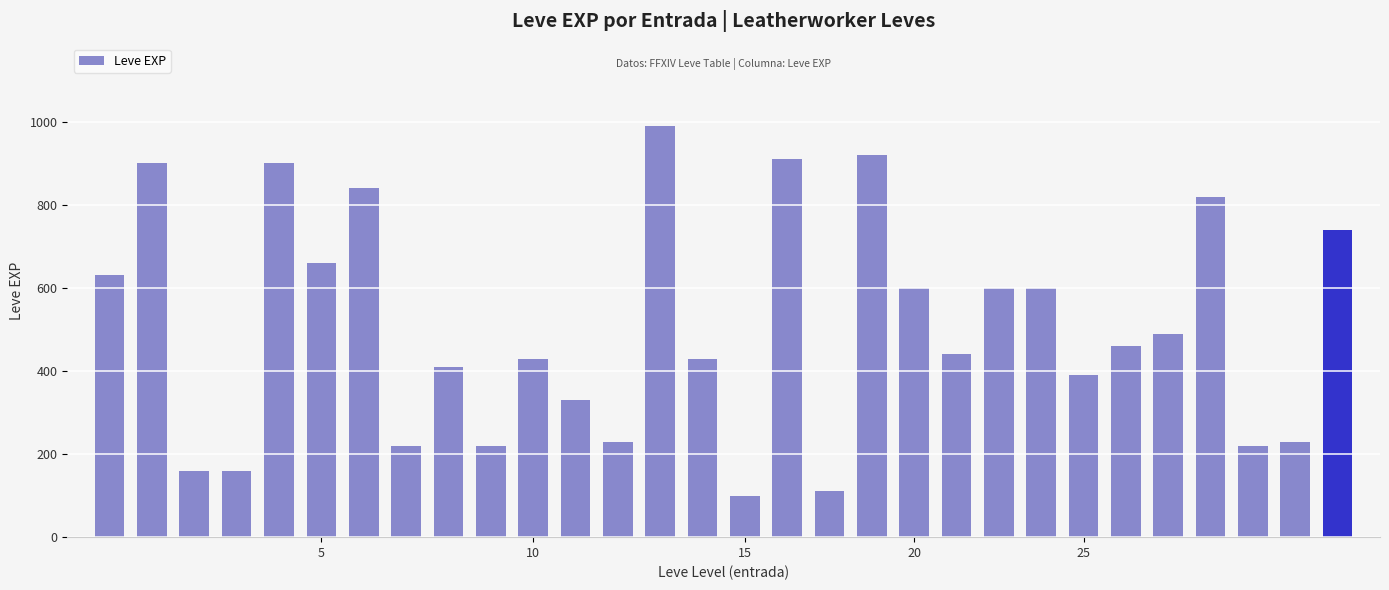

Reading right to left, transcribe all the data shown in this chart.

740	230	220	820	490	460	390	600	600	440	600	920	110	910	100	430	990	230	330	430	220	410	220	840	660	900	160	160	900	630